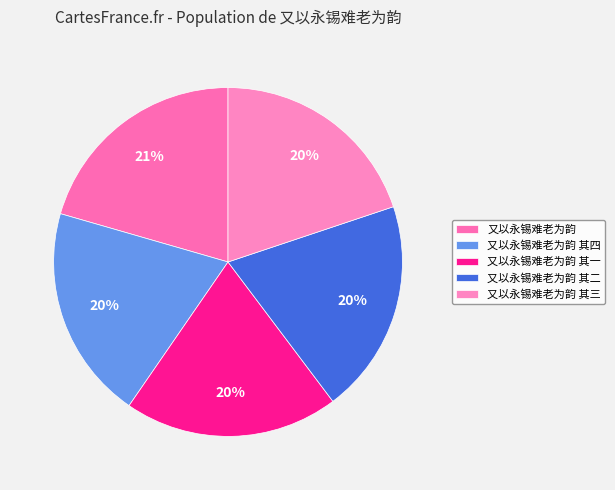

Is there a majority slice in this chart?

No